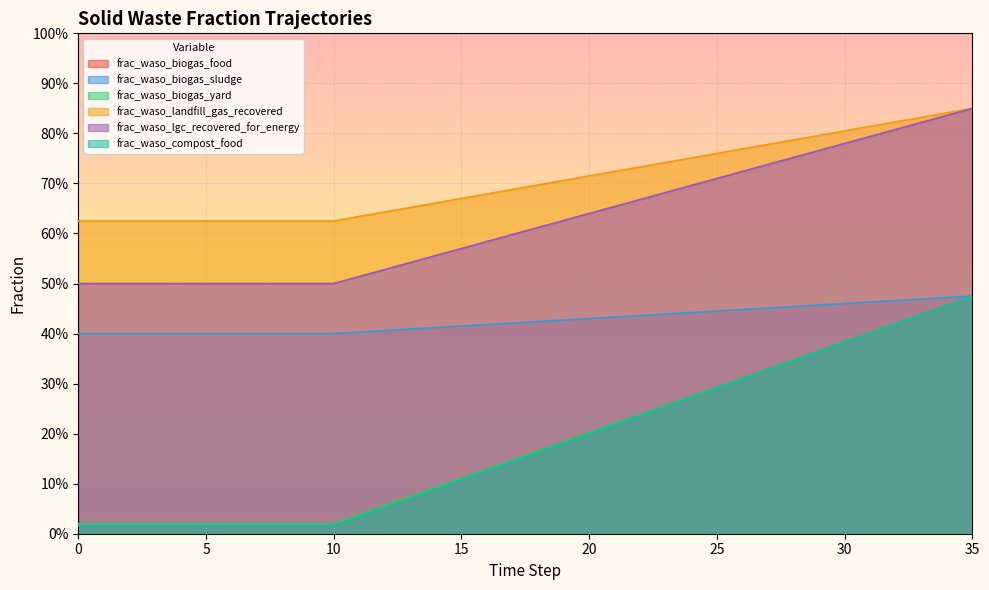

How many distinct data groups are displayed?

6